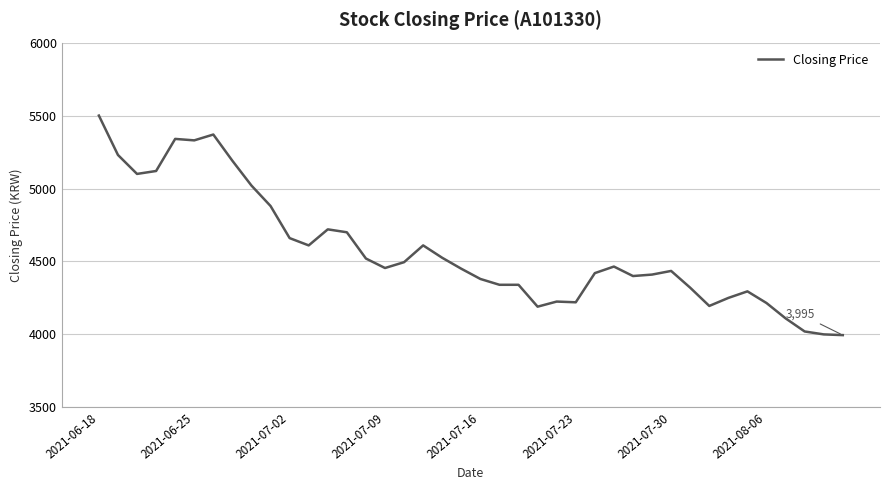

What is the greatest value displayed?

5500